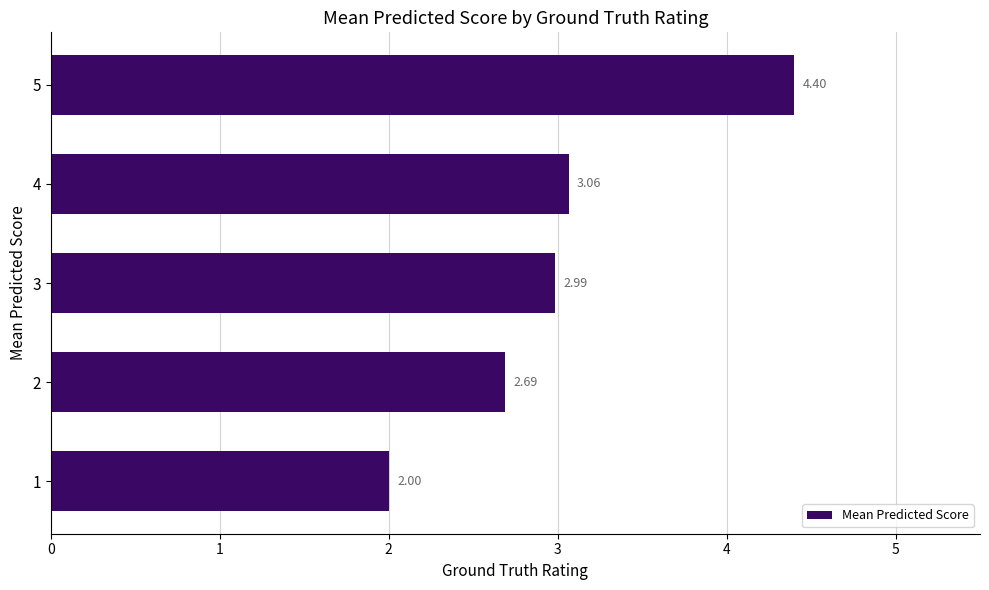

What is the minimum value shown in the chart?

2.0